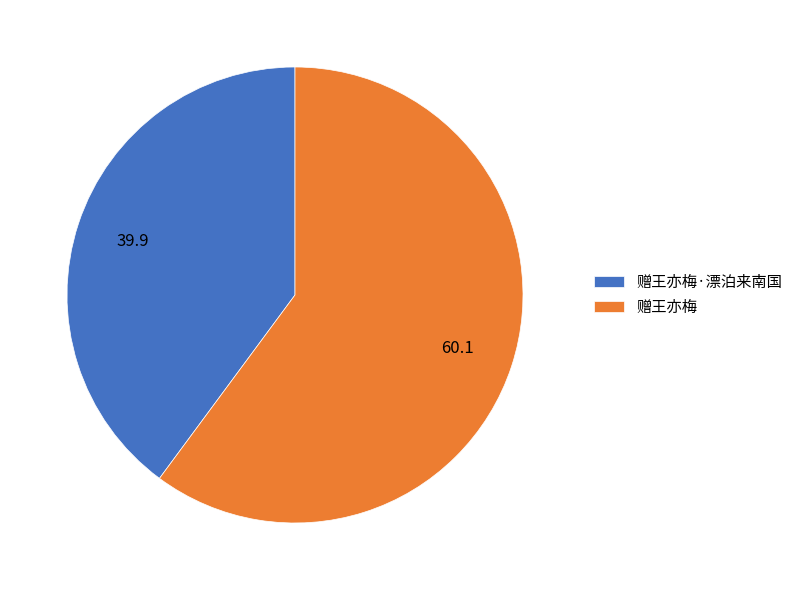

Which slice is the smallest?

赠王亦梅·漂泊来南国